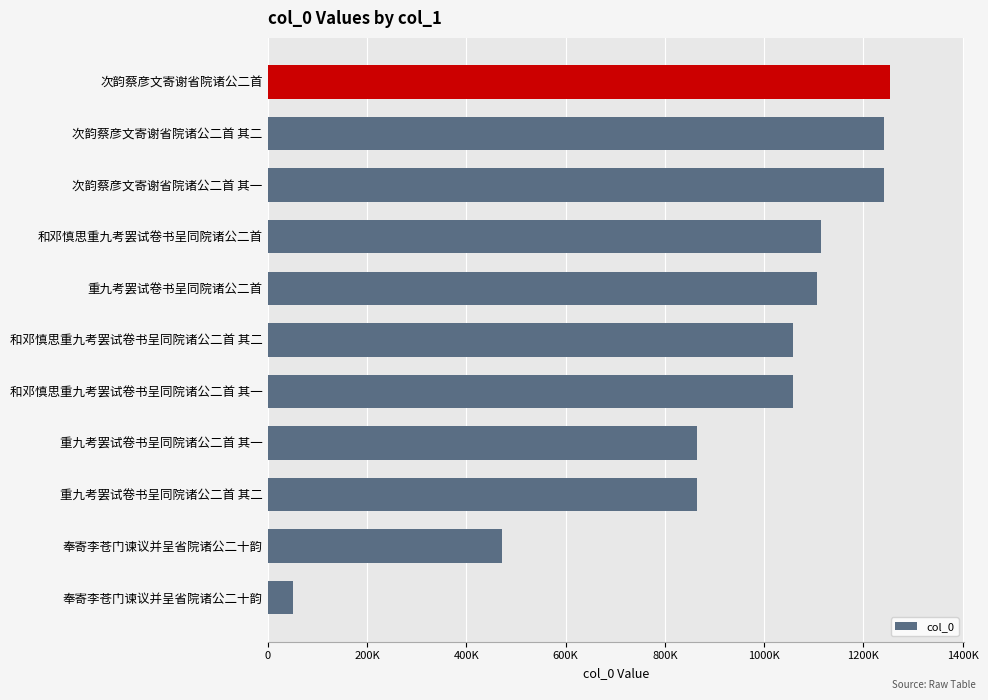

Does the chart contain any negative values?

No